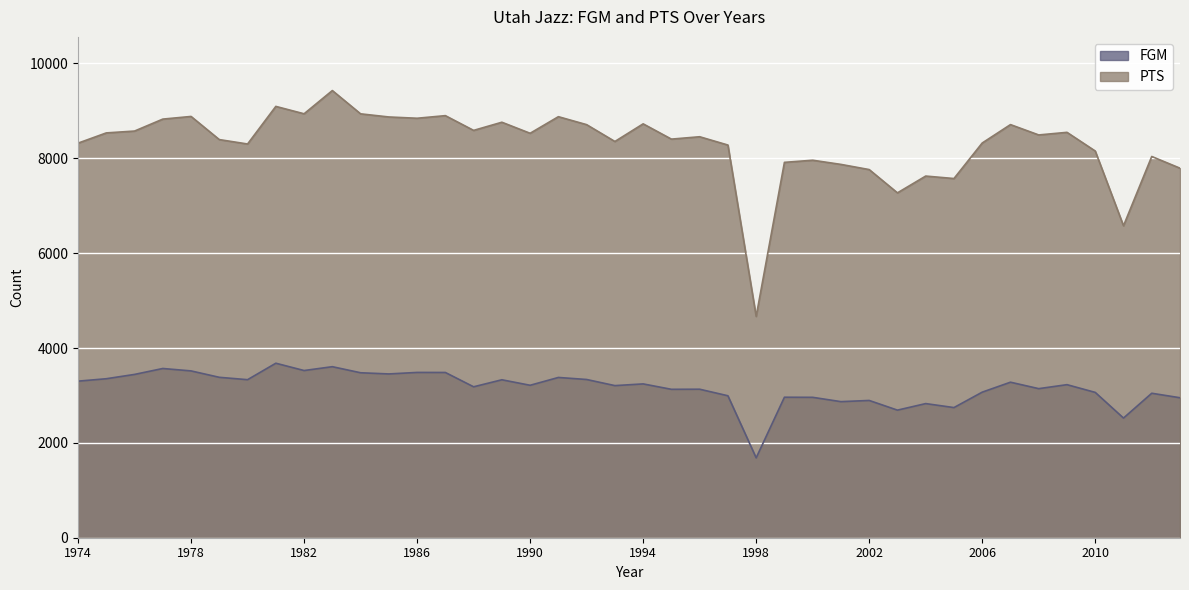

Which category has the lowest value in the PTS series?

1998